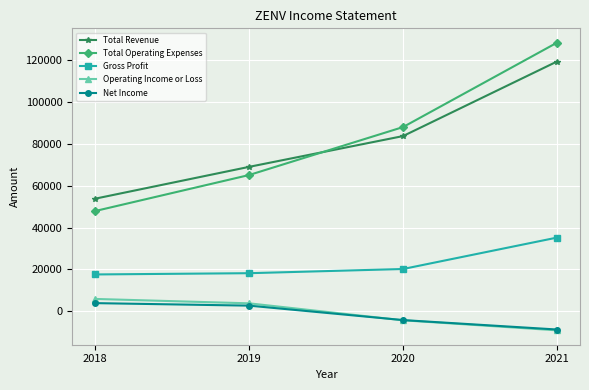

What is the sum of all Total Operating Expenses values?

329300